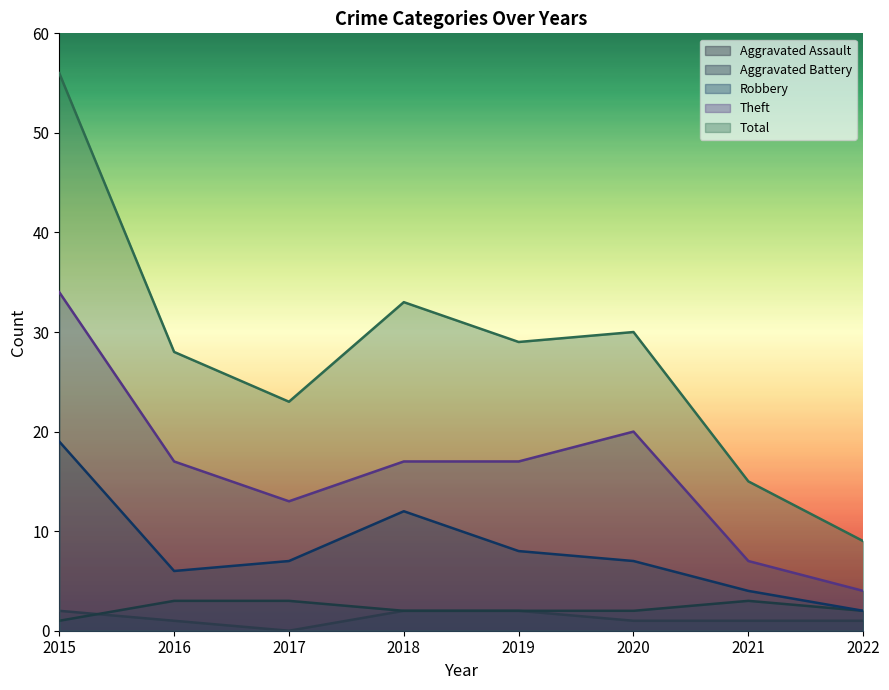

What is the total value across all series at 2020?

60